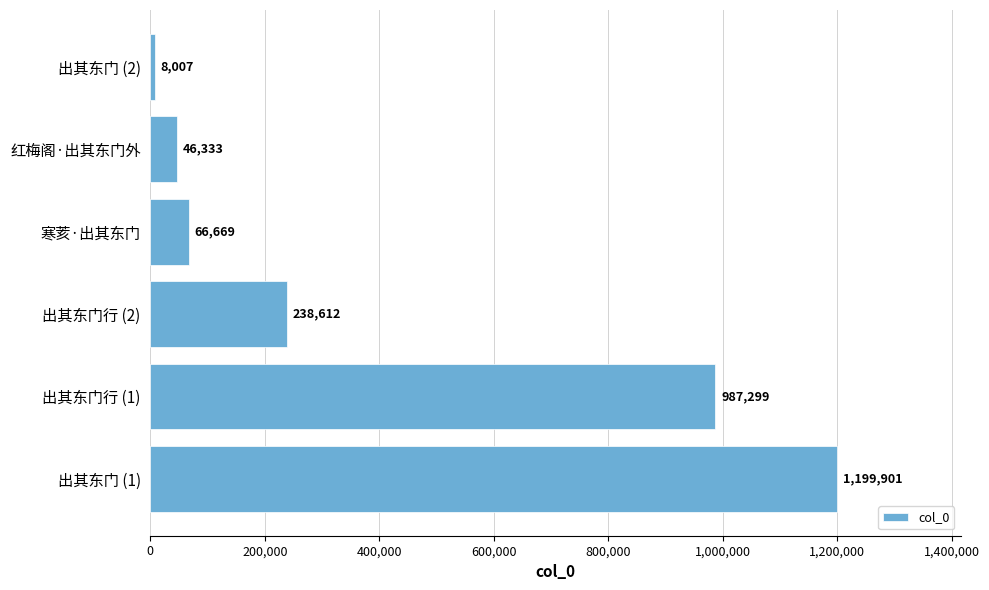

Reading top to bottom, transcribe all the data shown in this chart.

8007	46333	66669	238612	987299	1199901